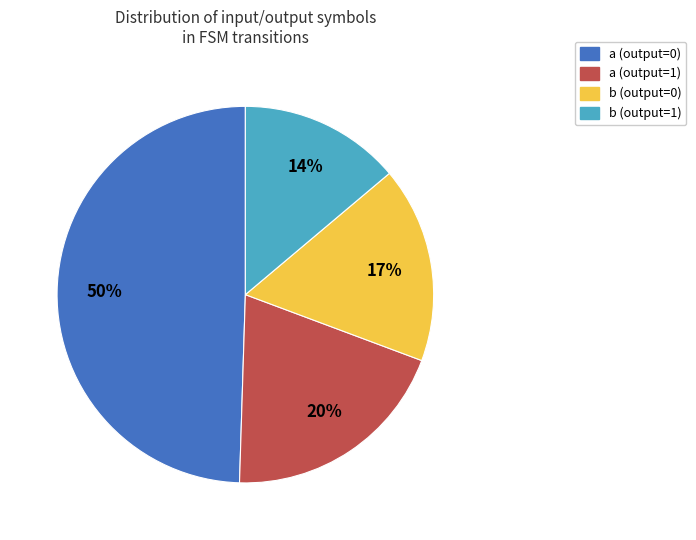

Which has a higher value, b (output=1) or a (output=0)?

a (output=0)